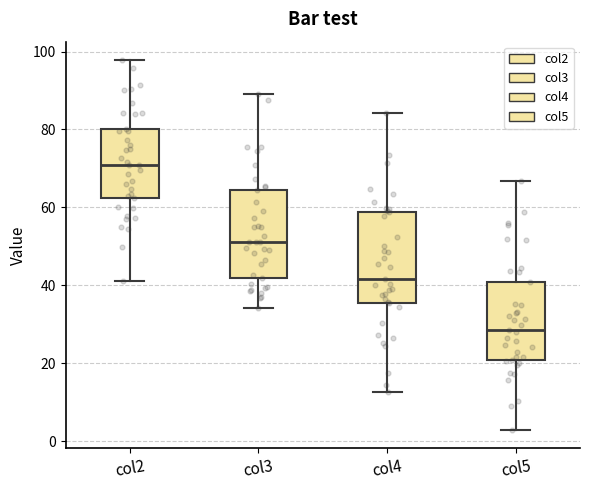

Reading left to right, read every box against the y-axis: the position of its median line, the range the box covers, and the ends of its whiskers. The values are not printed on the chart, so give them approximately, as read against the axis.

col2: median 72, box 62 to 80, whiskers 42 to 98
col3: median 52, box 42 to 64, whiskers 34 to 90
col4: median 42, box 36 to 58, whiskers 12 to 84
col5: median 28, box 20 to 40, whiskers 2 to 66